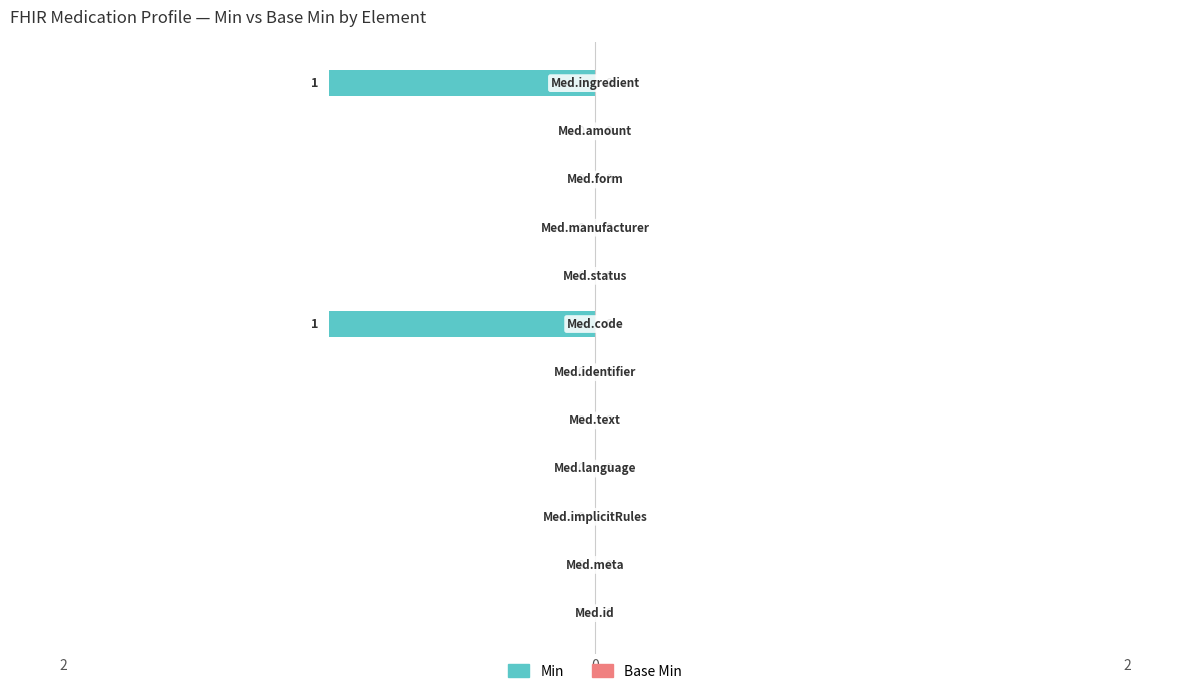

Are the bars horizontal?

Yes